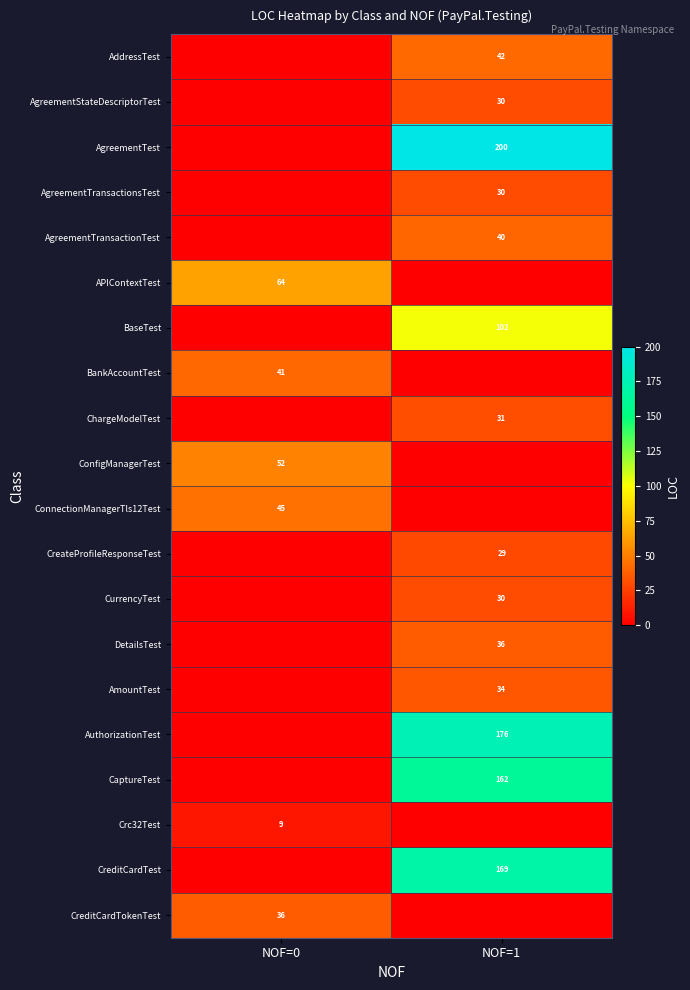

The value of AgreementTransactionTest at NOF=1 is 40. True or false?

True